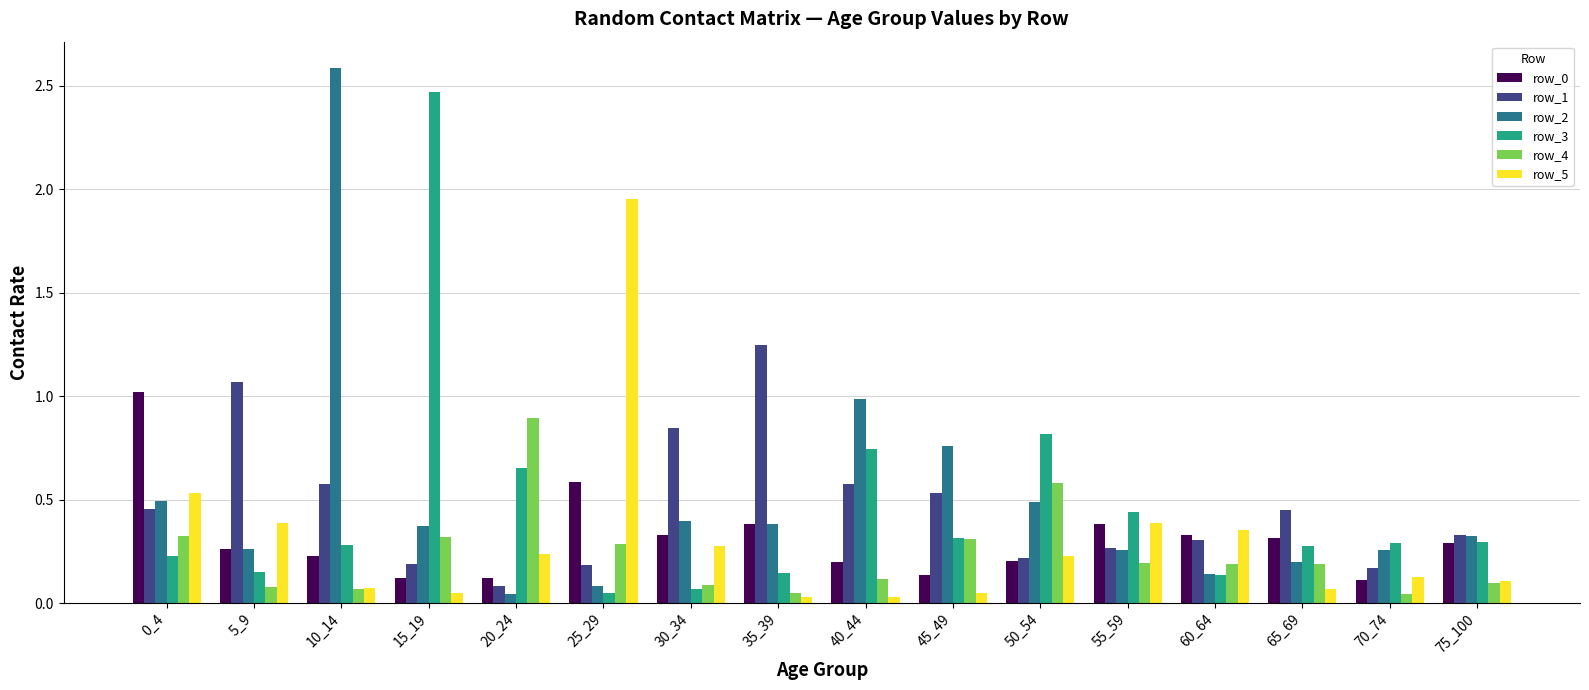

The row_1 series shows 0.8 at 30_34. True or false?

True